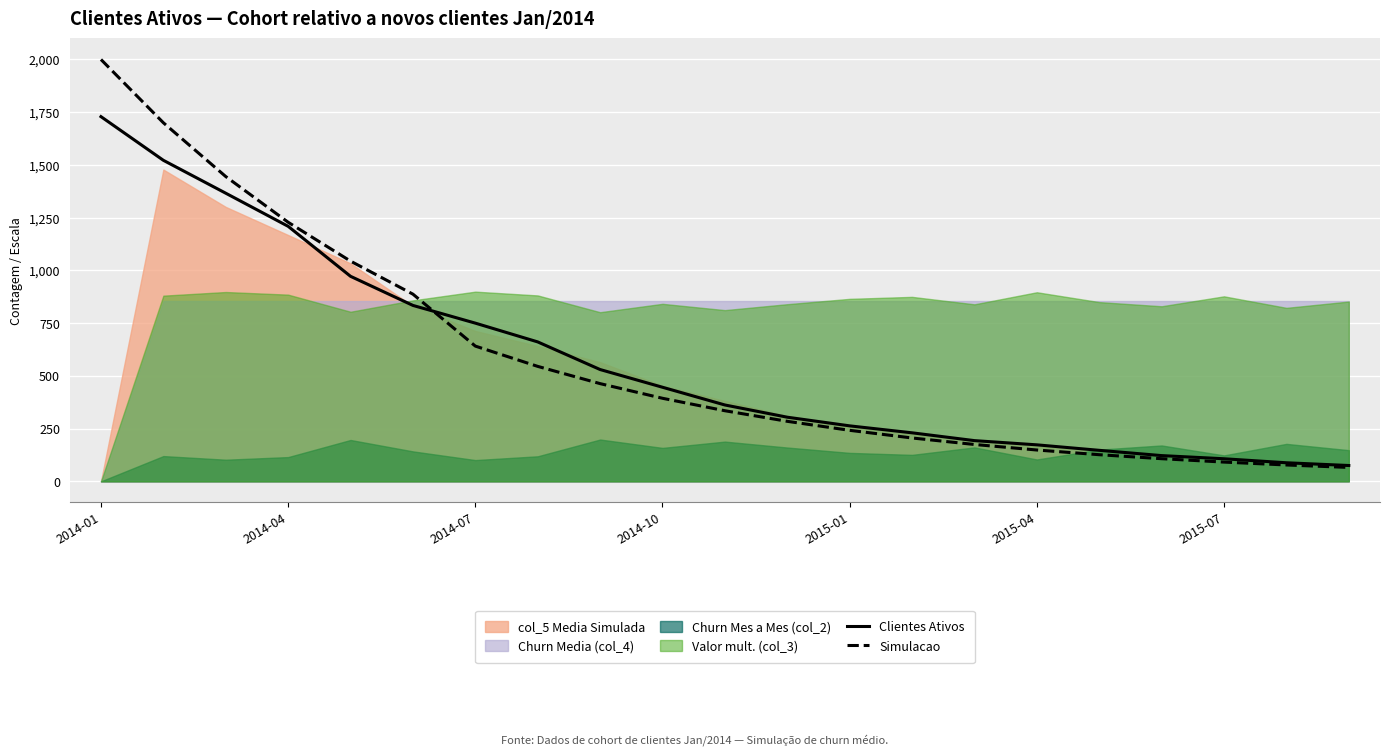

What is the sum of all Simulacao values?

12205.7